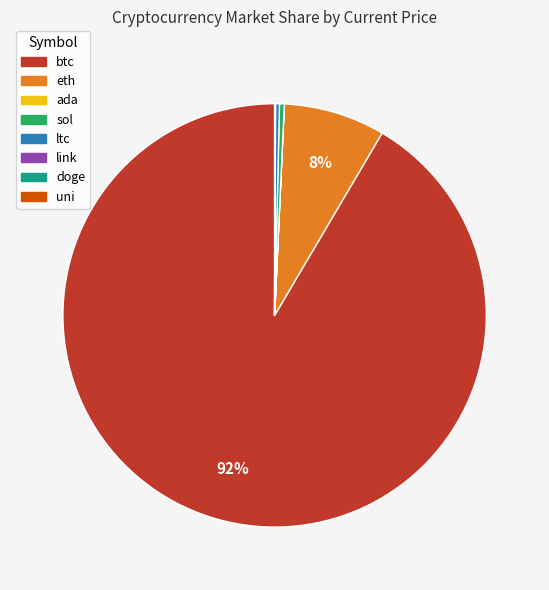

What is the largest slice in the pie chart?

btc